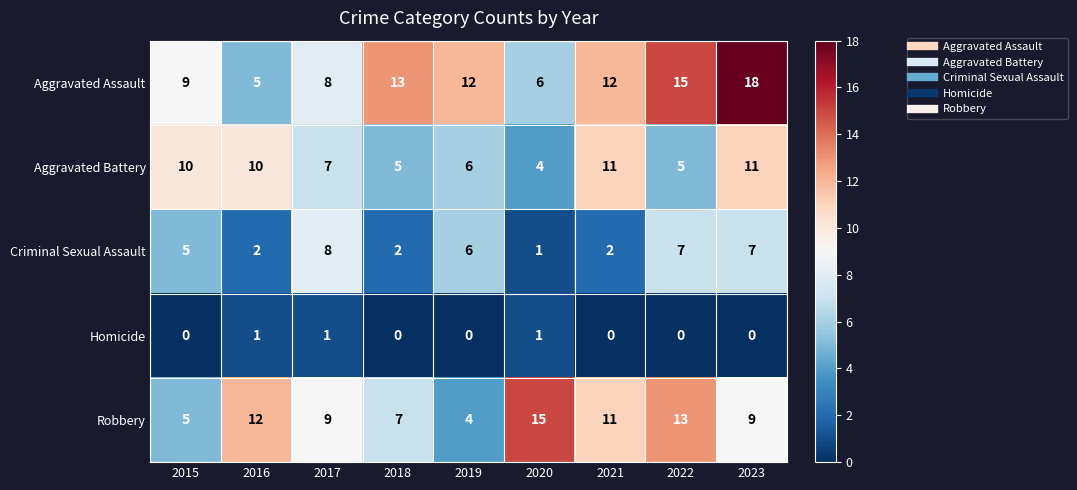

How many series are shown in this chart?

5